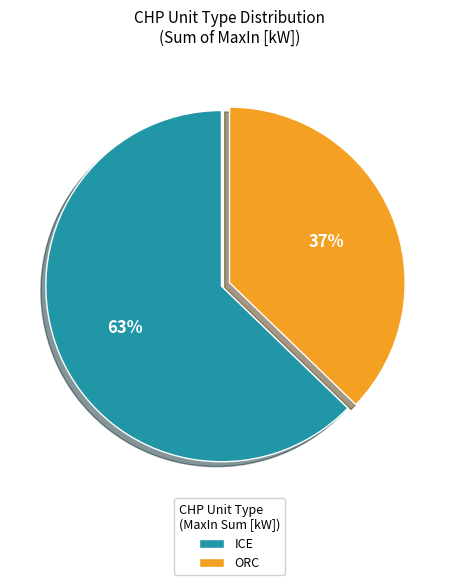

True or false: ICE accounts for 69% of the total.

False